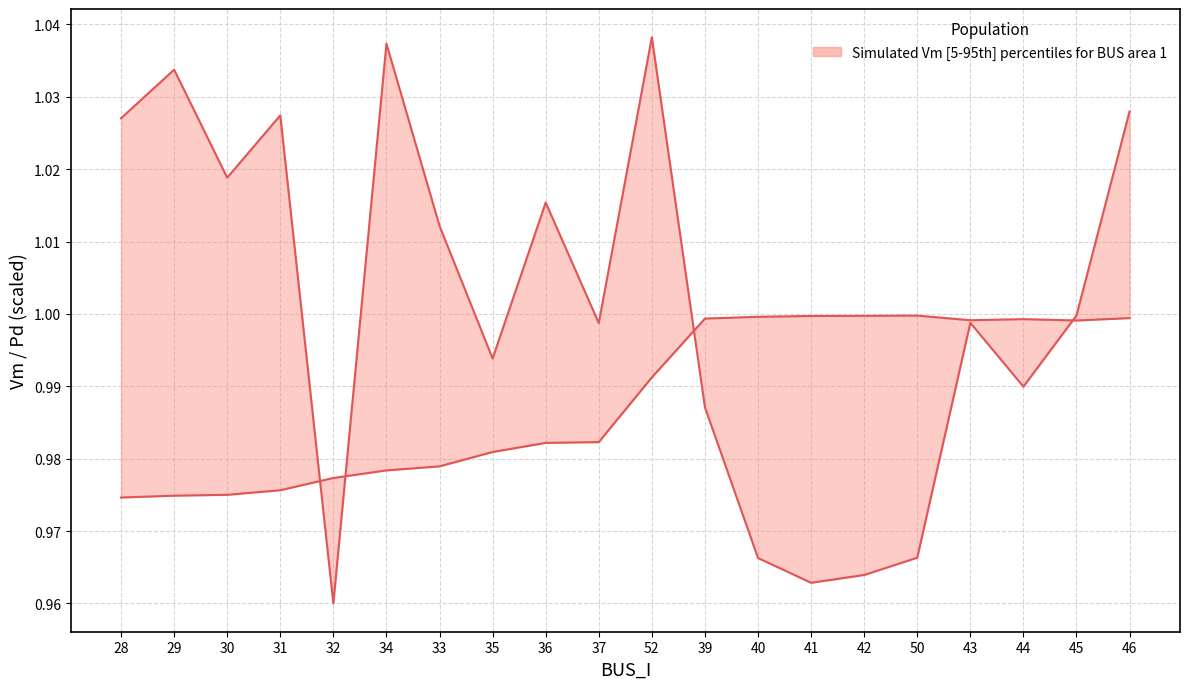

Where is the first local minimum for Vm (upper)?

43